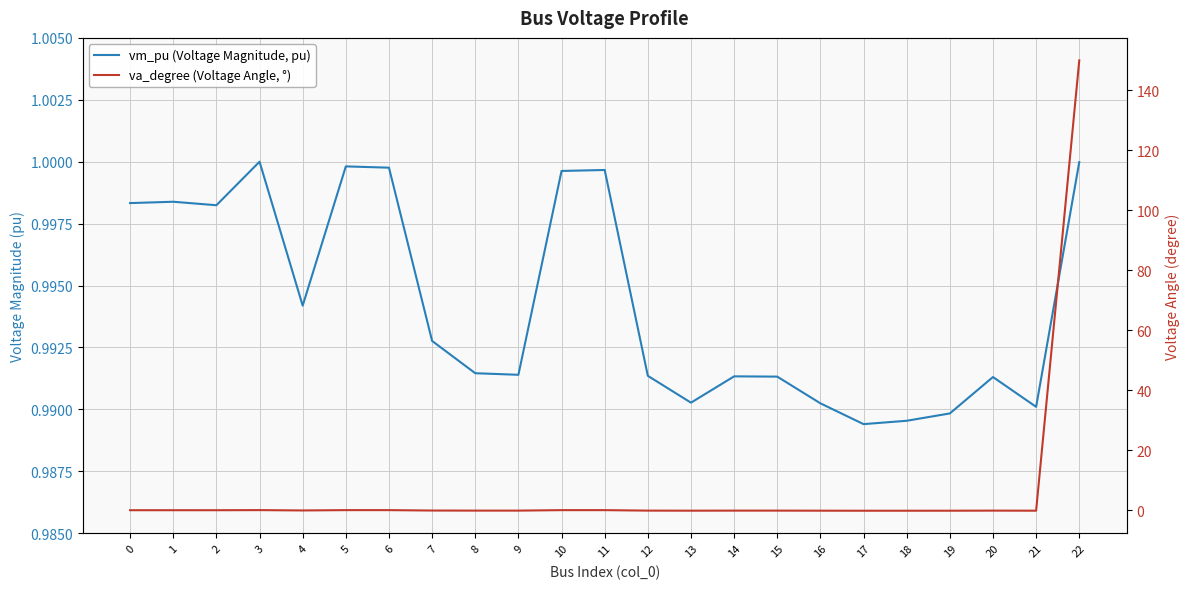

At 6, list the series in order from smallest to largest.

va_degree (Voltage Angle, °), vm_pu (Voltage Magnitude, pu)